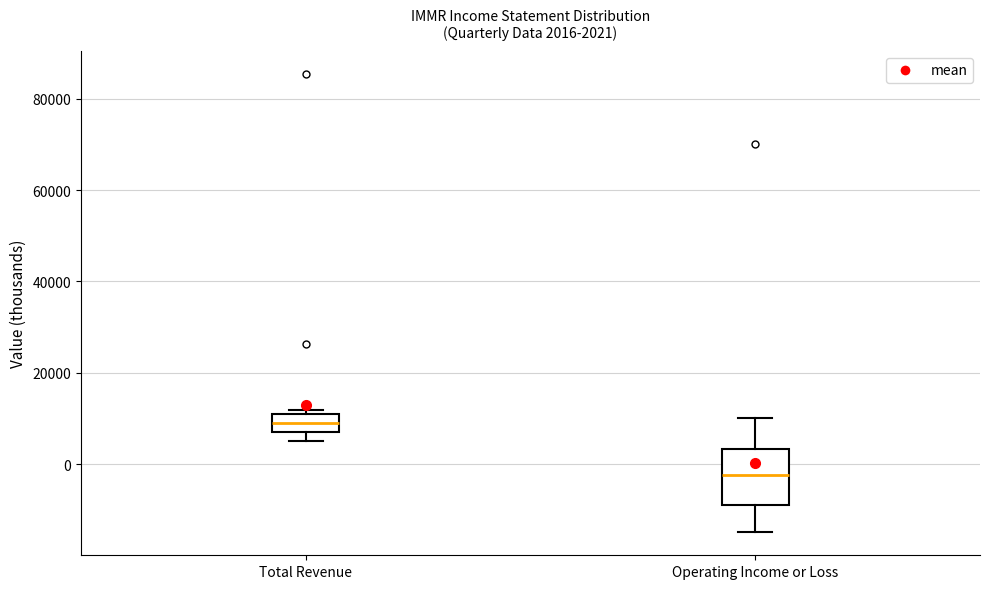

Which box has the lowest median line?

Operating Income or Loss